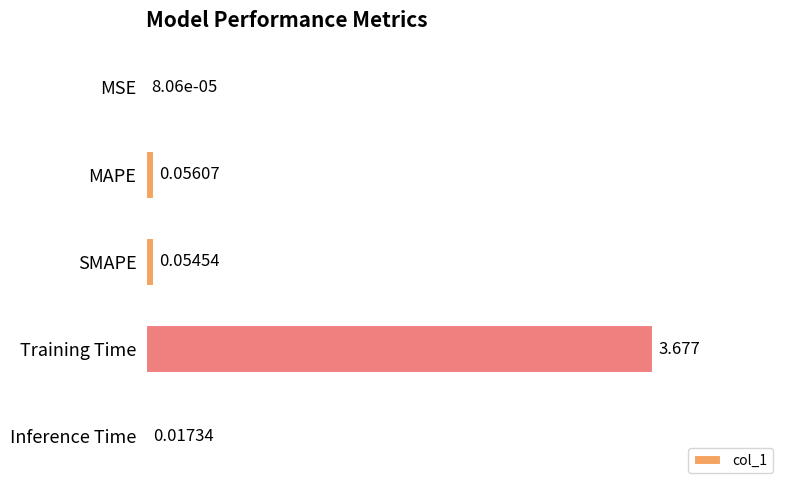

Which category has the highest value across all series?

Training Time